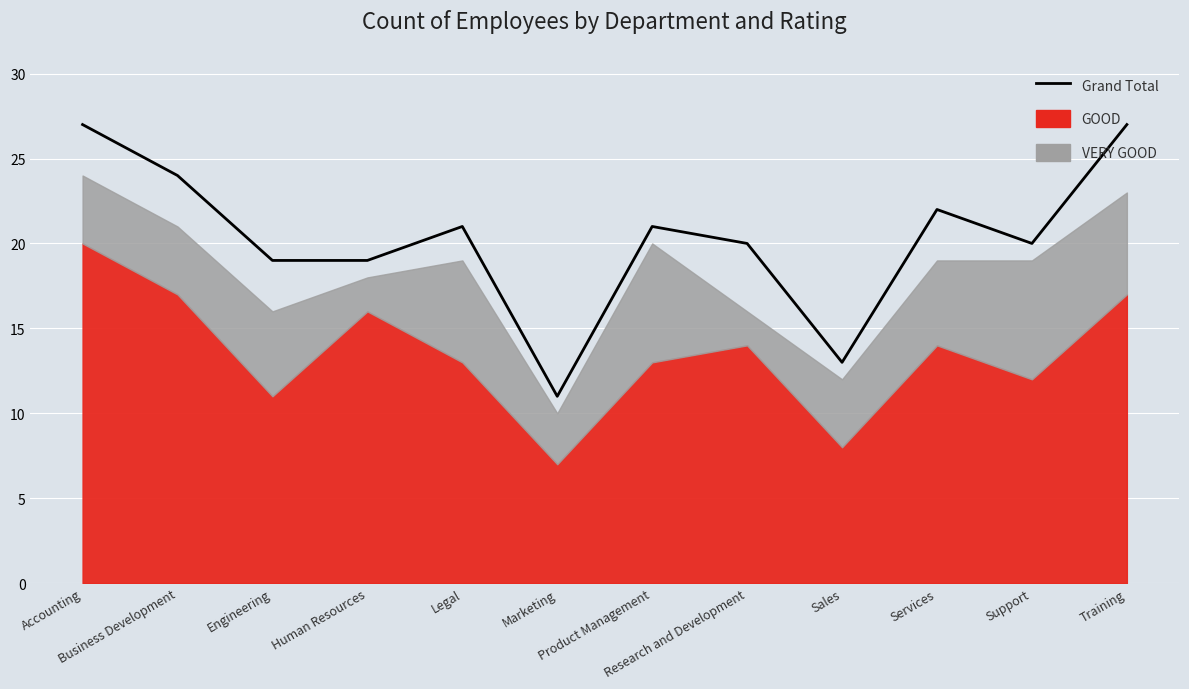

Where is the first local minimum?

Marketing